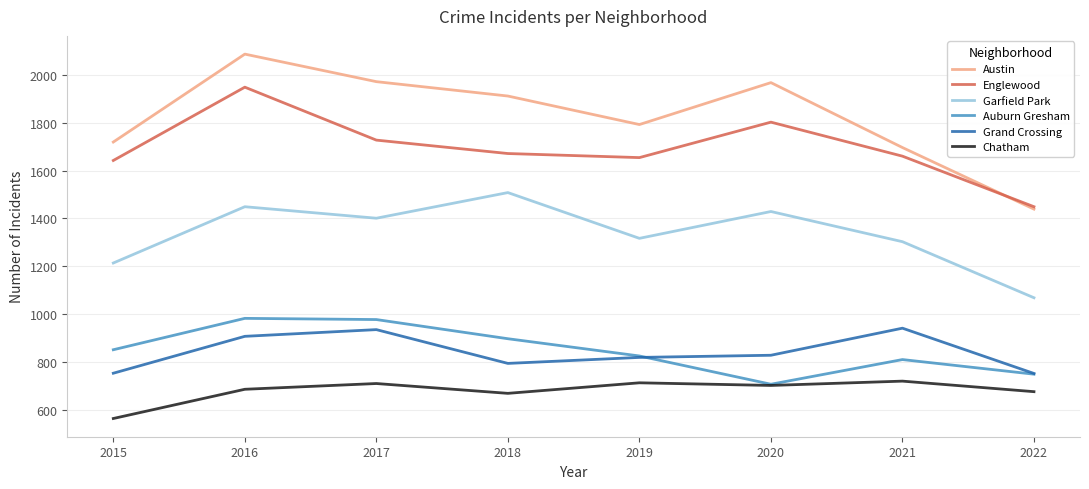

Is it true that Chatham equals 1234 at 2020?

False